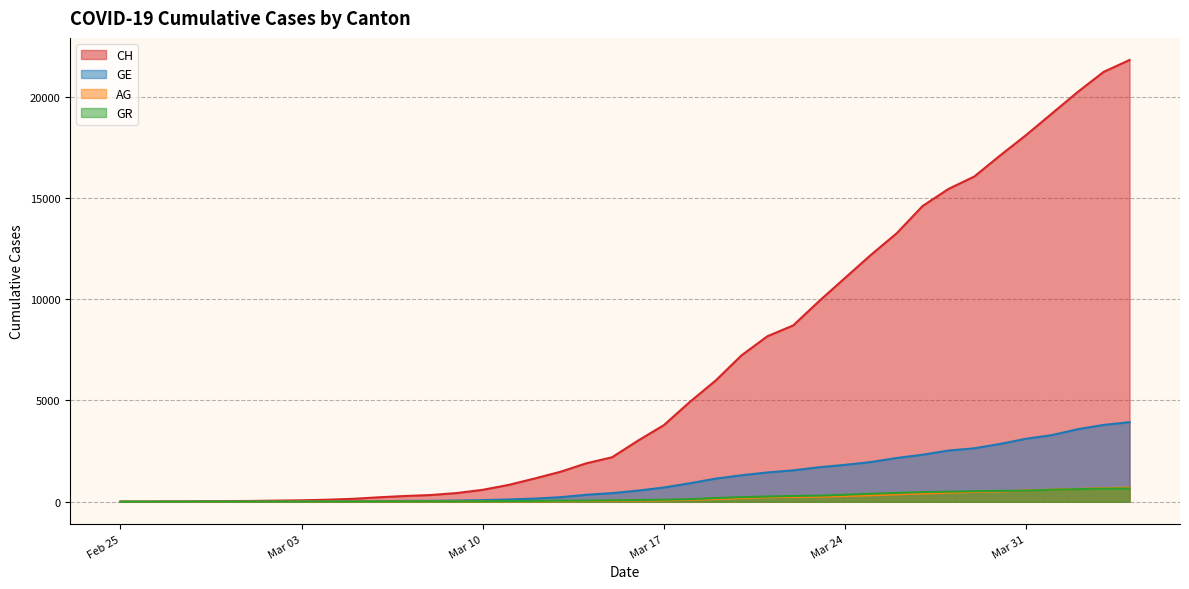

What are all the series names shown in the legend?

CH, GE, AG, GR